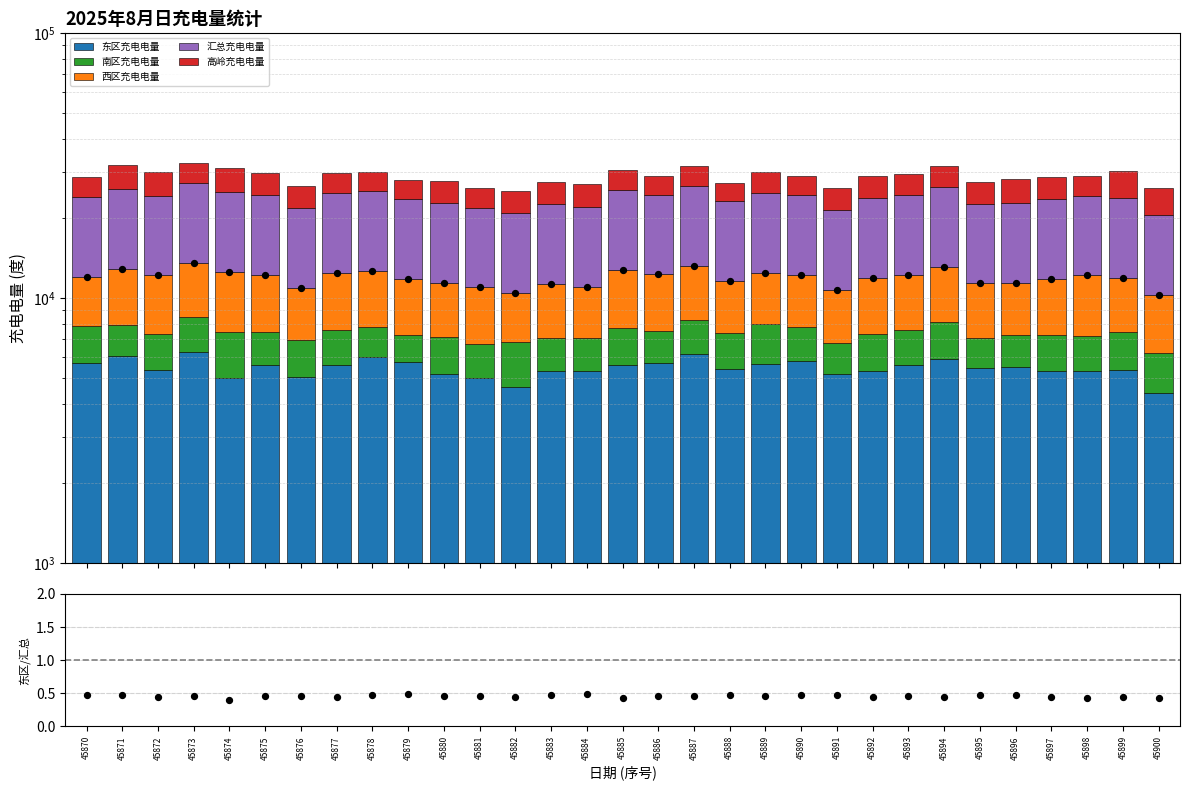

What are all the series names shown in the legend?

东区充电电量, 南区充电电量, 西区充电电量, 汇总充电电量, 高岭充电电量